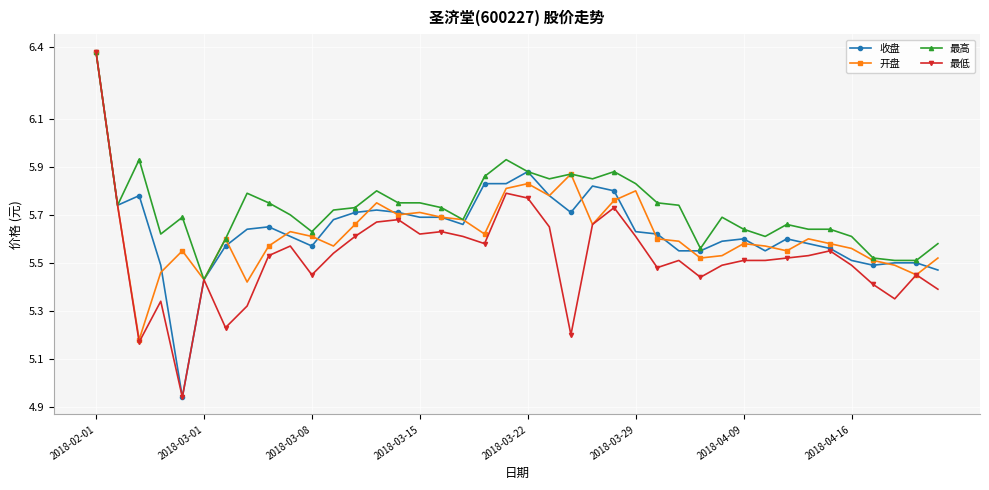

Which series has the largest total across all categories?

最高